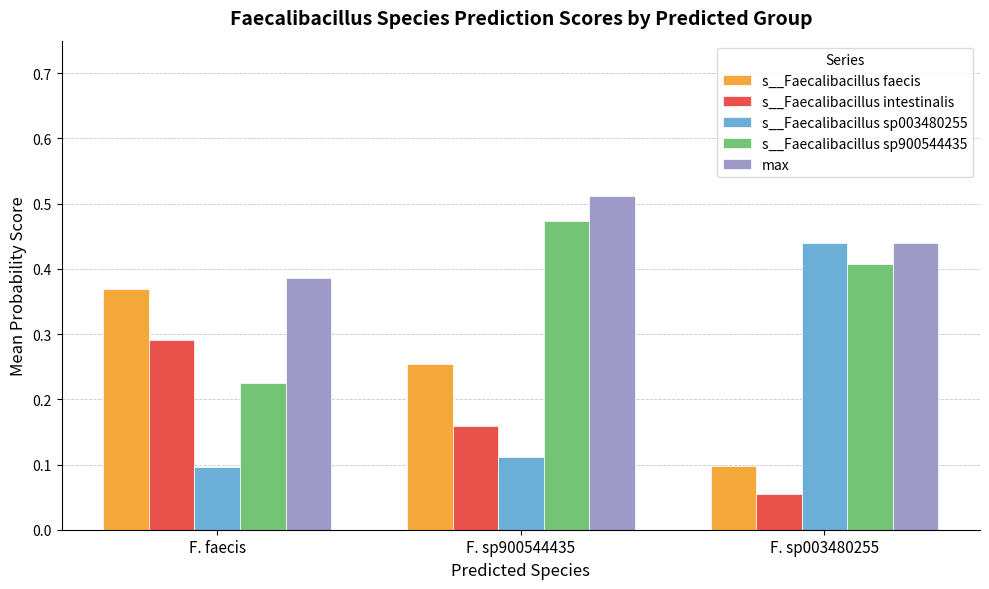

At which label is s__Faecalibacillus sp900544435 closest to 0?

F. faecis